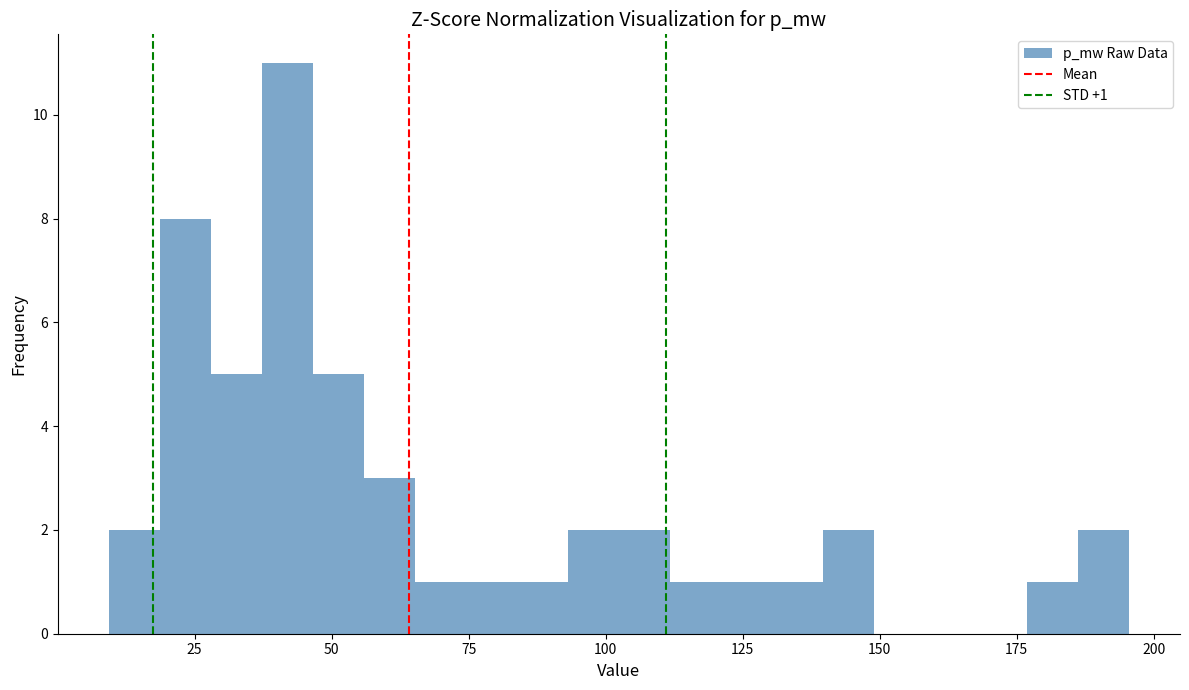

Around what value on the x-axis is the tallest bar? Give the approximate position of its centre, as read against the axis.

40